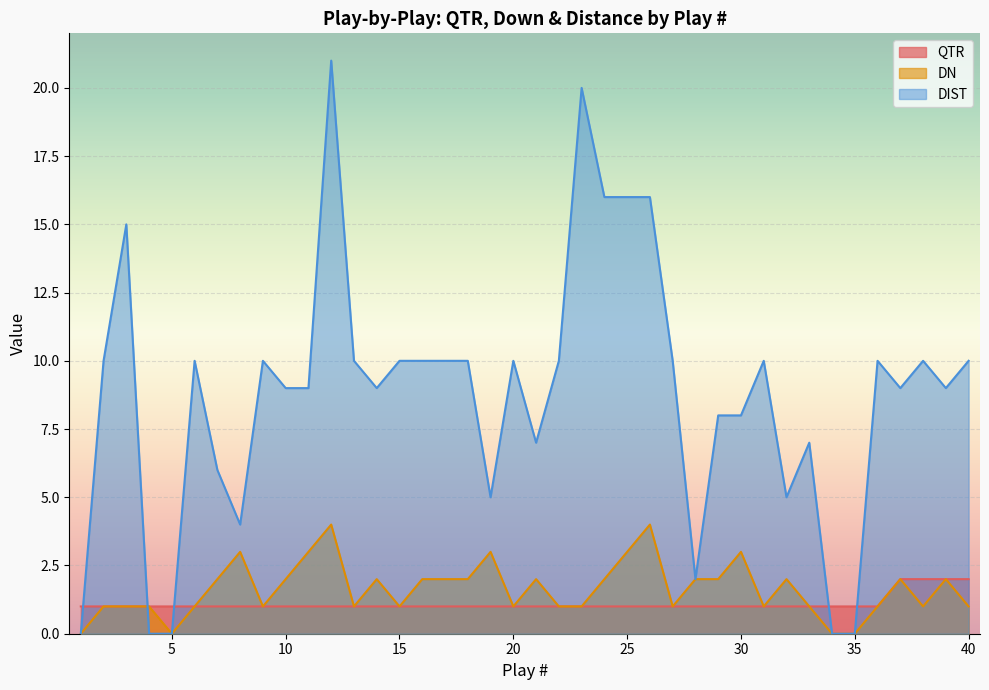

List the labels in order of DIST value, largest first.

12, 23, 24, 25, 26, 3, 2, 6, 9, 13, 15, 16, 17, 18, 20, 22, 27, 31, 36, 38, 40, 10, 11, 14, 37, 39, 29, 30, 21, 33, 7, 19, 32, 8, 28, 1, 4, 5, 34, 35